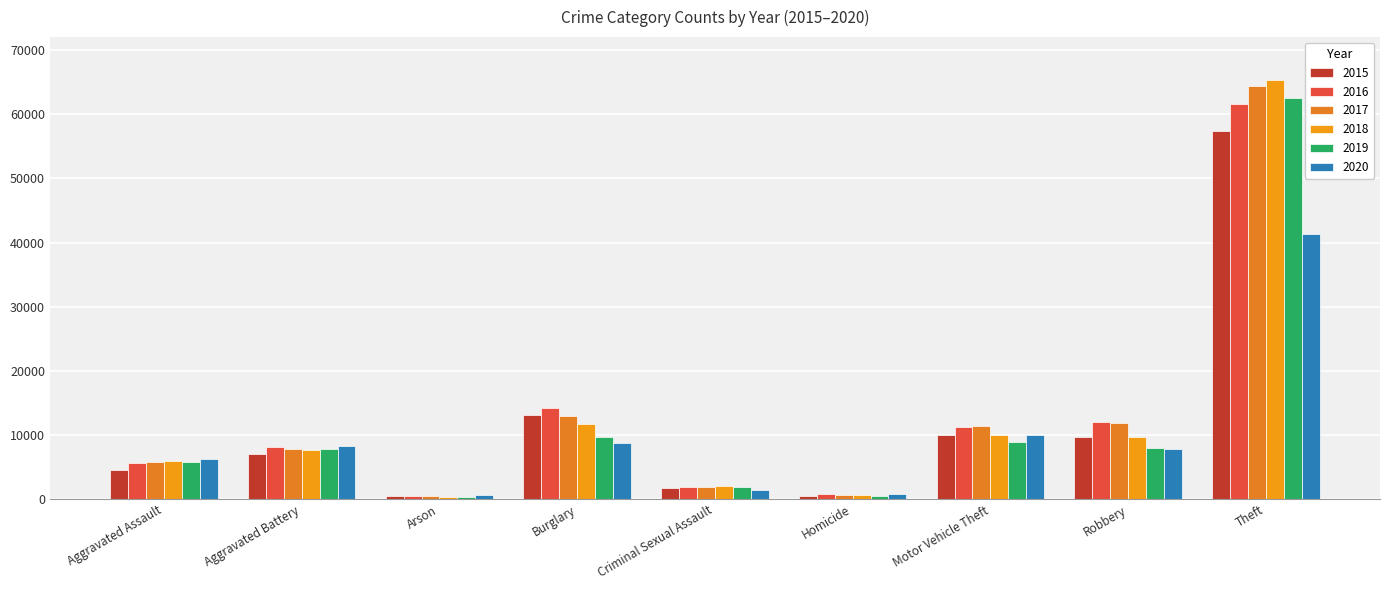

Is it true that 2017 equals 64386 at Theft?

True